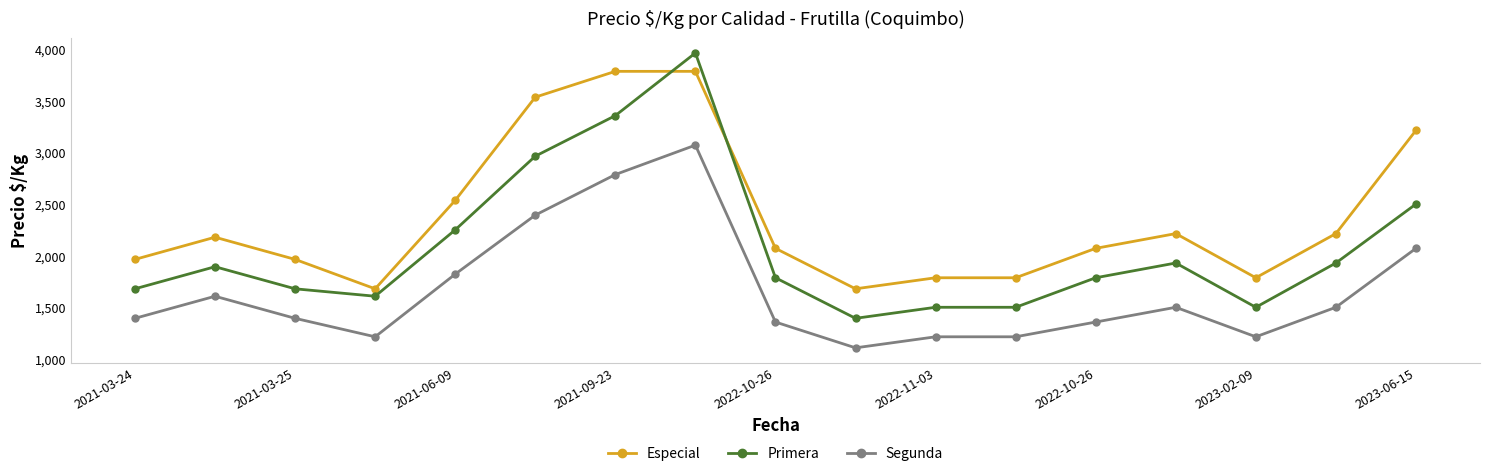

At how many categories does at least one series exceed 3418?

3